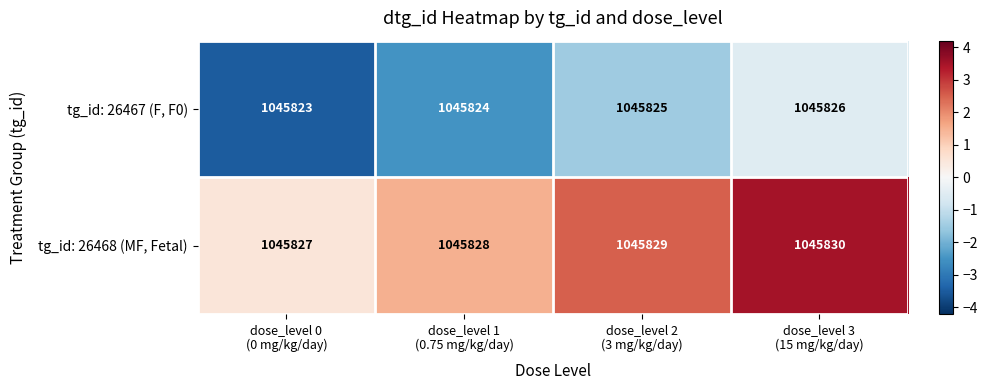

Count the tg_id: 26467 (F, F0) values in the range 1045824 to 1045826.

3